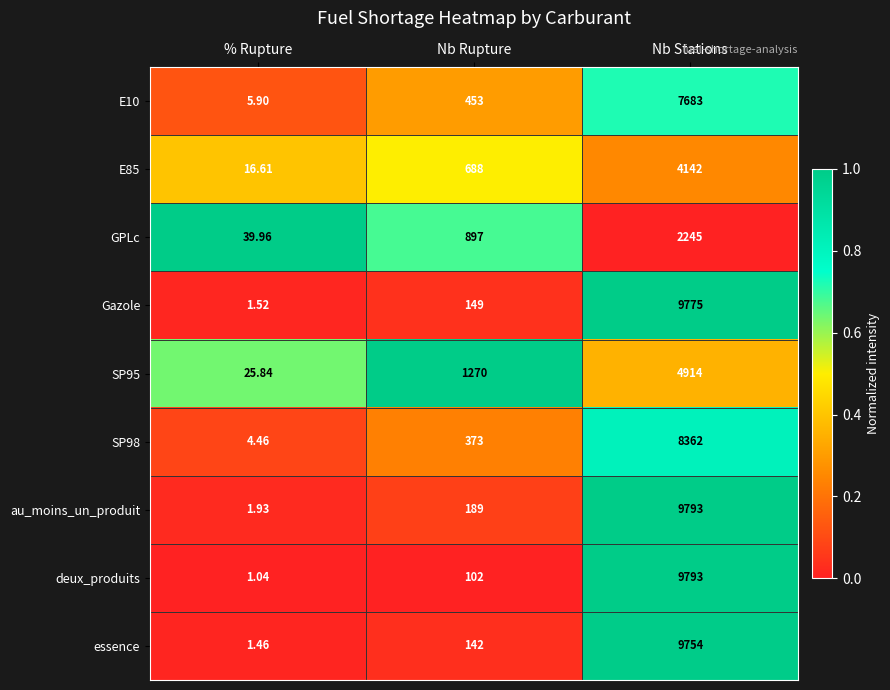

Rank the categories by SP95 value from lowest to highest.

% Rupture, Nb Rupture, Nb Stations